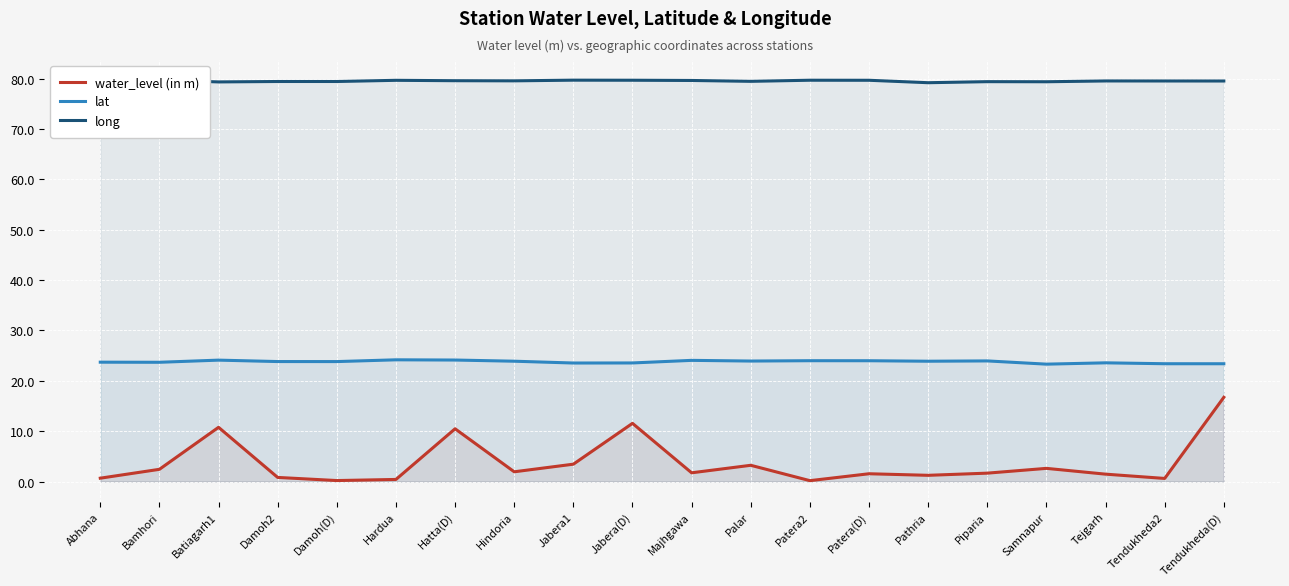

What position from the right is Samnapur?

4